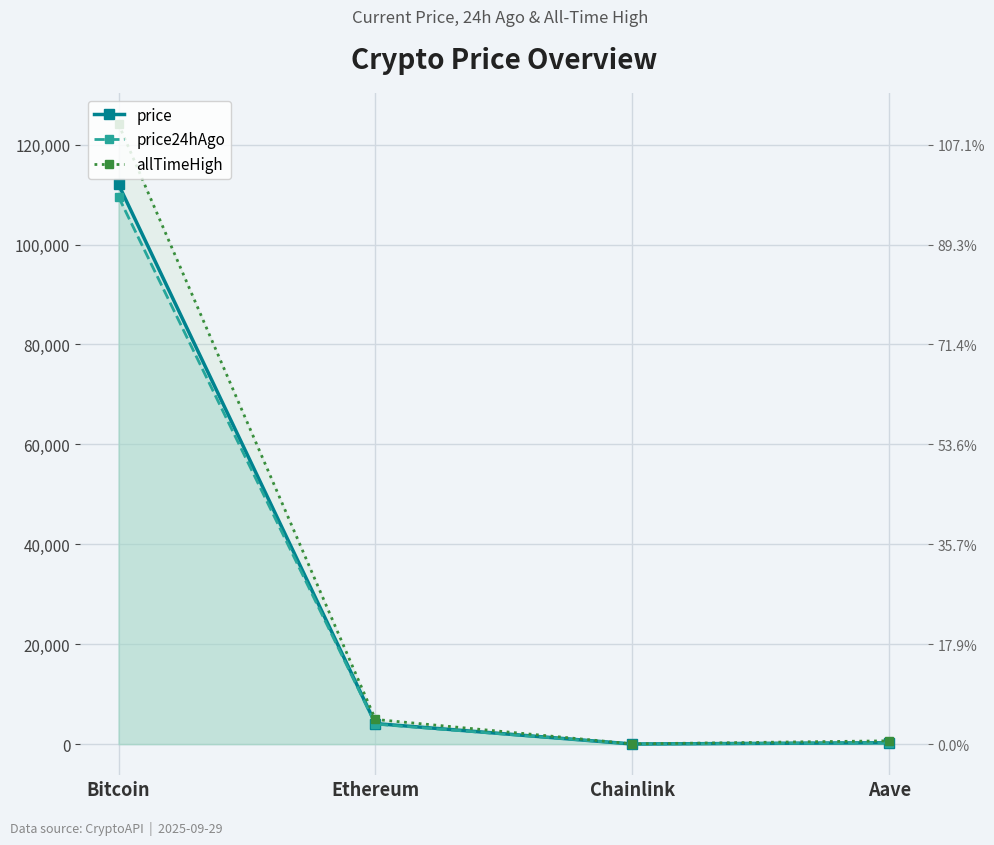

The value of allTimeHigh at Bitcoin is 78779.7. True or false?

False